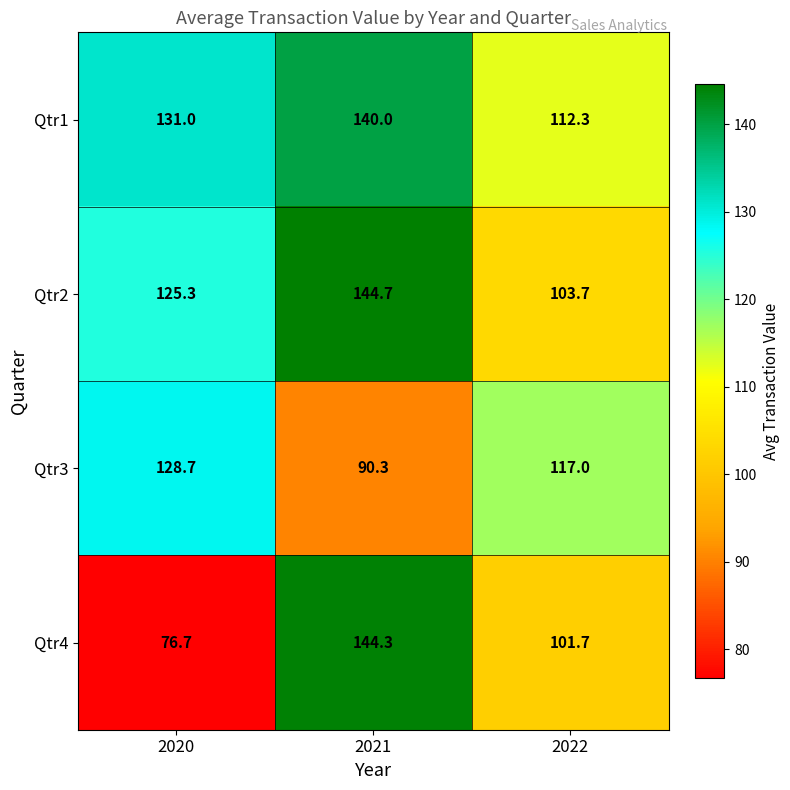

Count the number of categories in the chart.

3